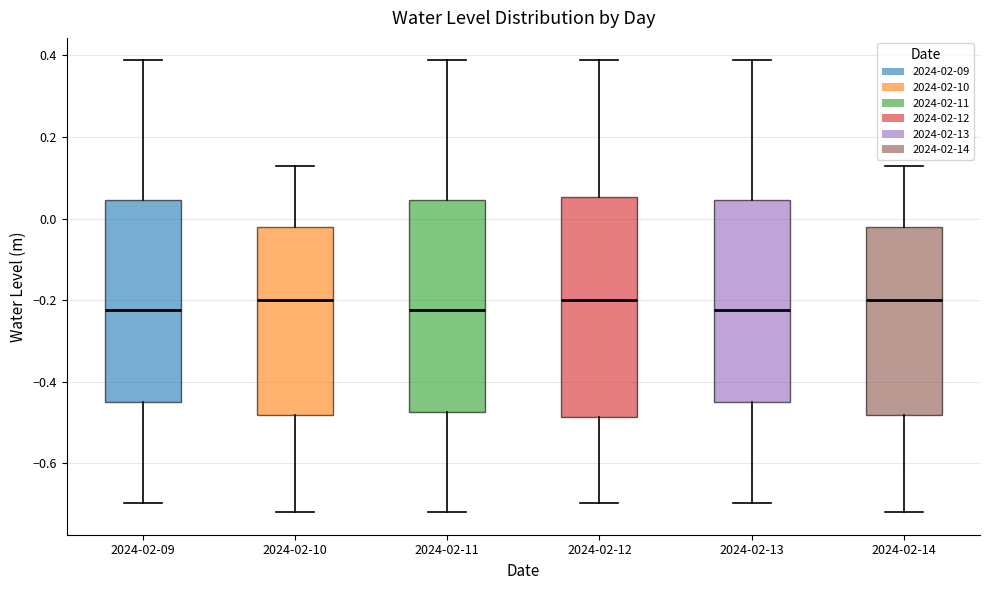

Reading left to right, transcribe this box plot: for each box, give where its median line is, the range the box spans, and where its two whiskers end, as read against the y-axis. The values are not printed on the chart, so give them approximately, as read against the axis.

2024-02-09: median -0.22, box -0.44 to 0.04, whiskers -0.70 to 0.38
2024-02-10: median -0.20, box -0.48 to -0.02, whiskers -0.72 to 0.12
2024-02-11: median -0.22, box -0.48 to 0.04, whiskers -0.72 to 0.38
2024-02-12: median -0.20, box -0.48 to 0.06, whiskers -0.70 to 0.38
2024-02-13: median -0.22, box -0.44 to 0.04, whiskers -0.70 to 0.38
2024-02-14: median -0.20, box -0.48 to -0.02, whiskers -0.72 to 0.12